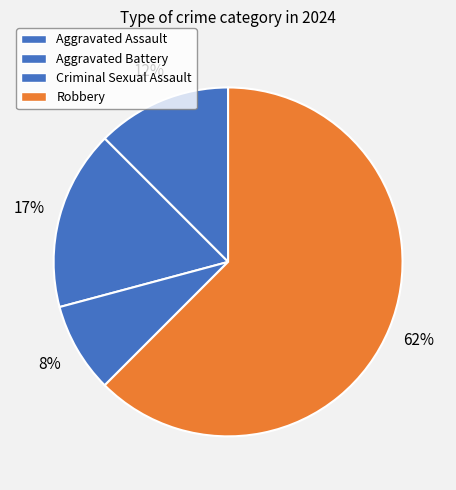

To the nearest percent, what is the average slice percentage?

25%